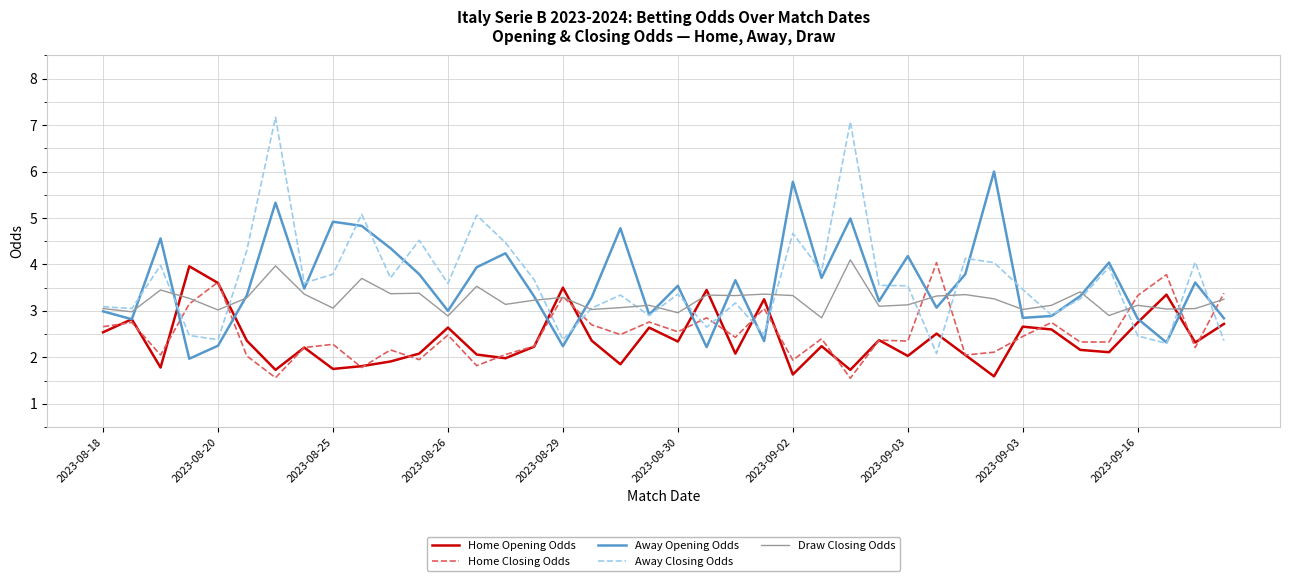

Which series has the largest range (max minus min)?

Away Closing Odds